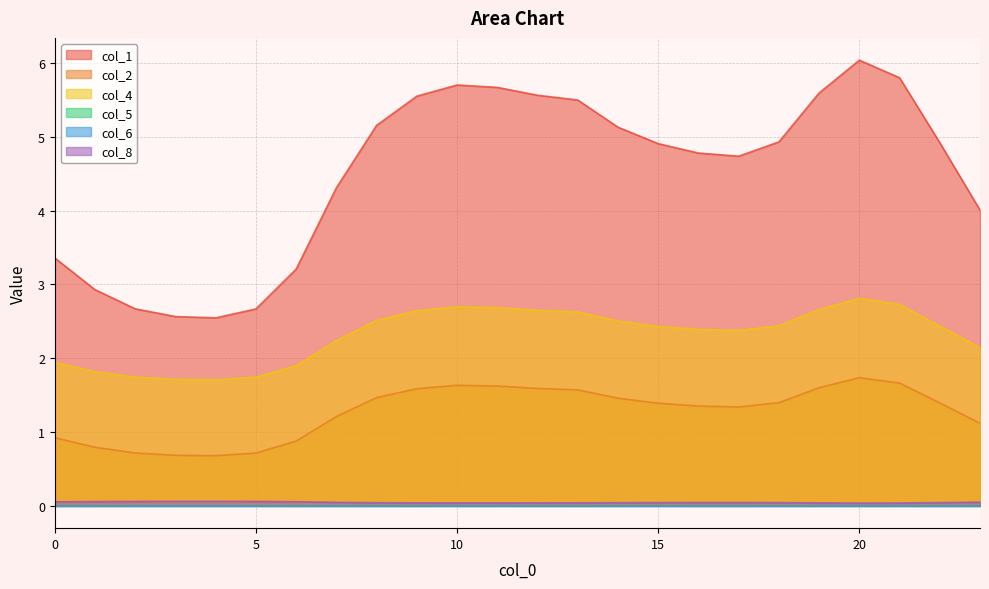

Does the chart display data point markers on the line(s)?

No